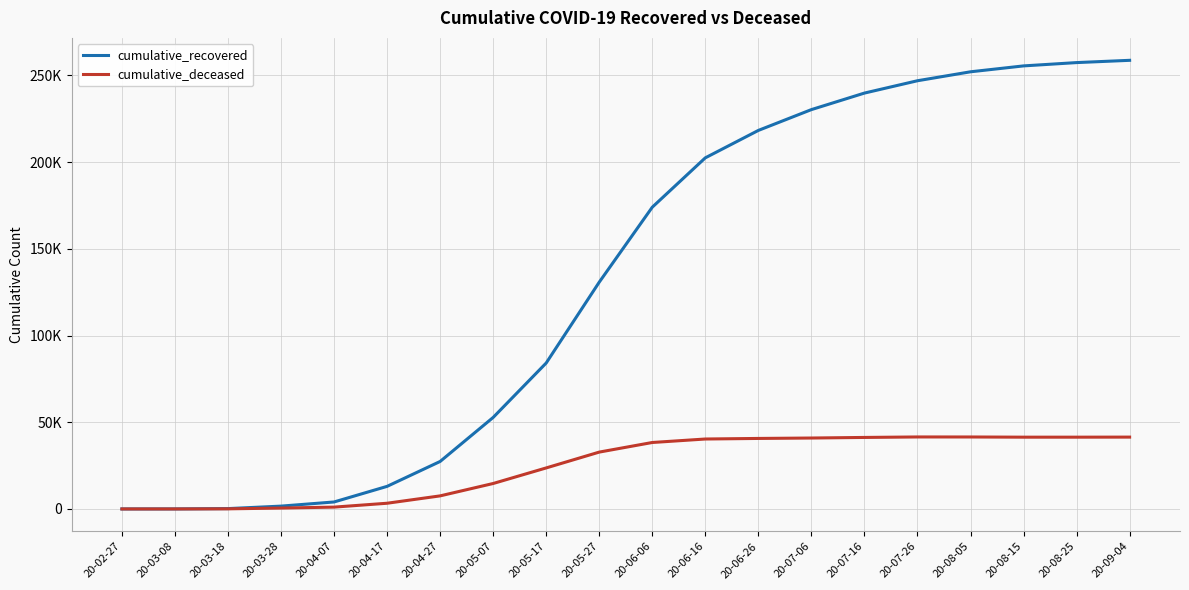

Does the chart have visible grid lines?

Yes